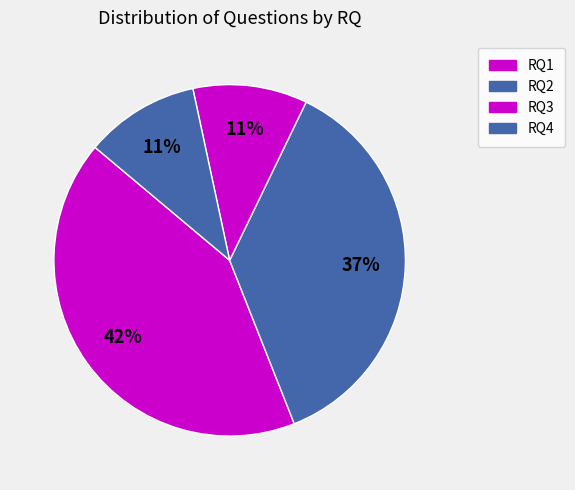

What is the largest slice in the pie chart?

RQ1